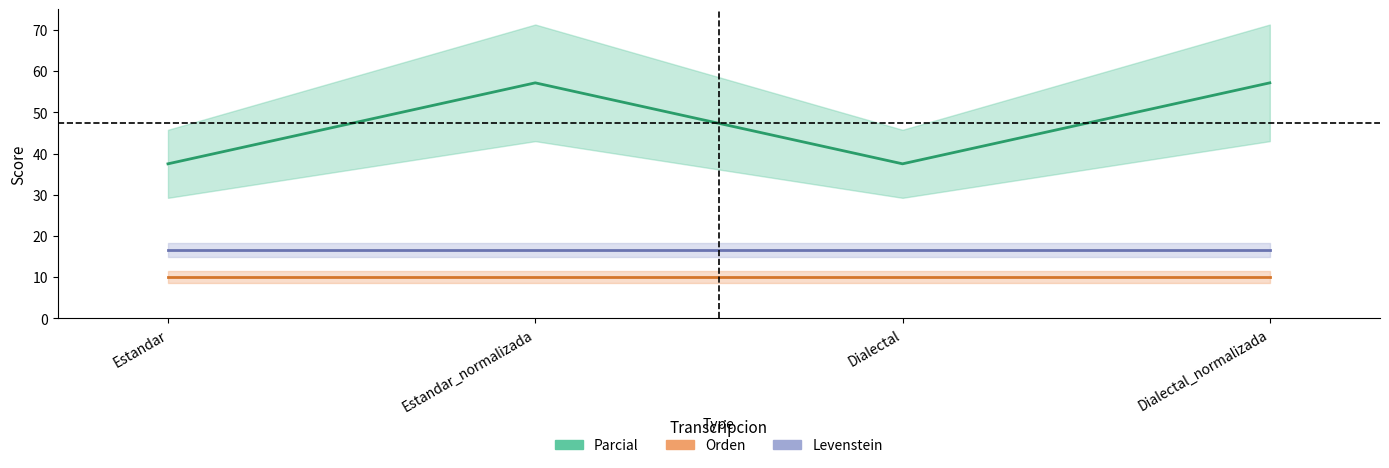

List the series in order of their peak value, lowest first.

Orden, Levenstein, Parcial